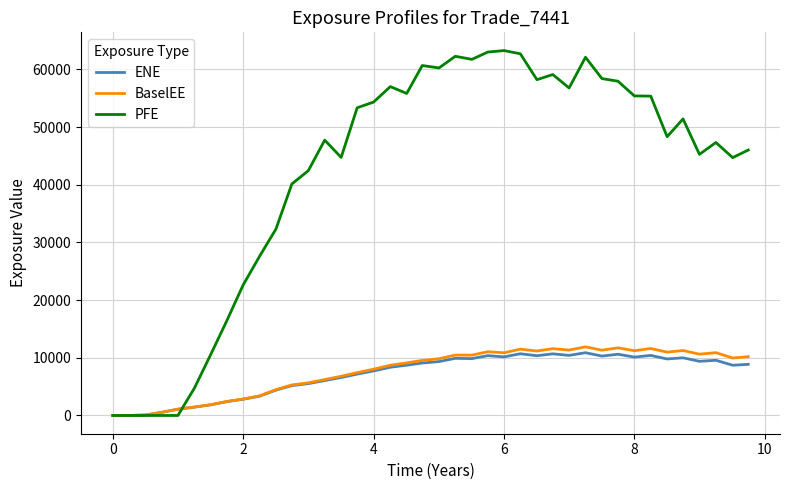

Which series has the largest range (max minus min)?

PFE